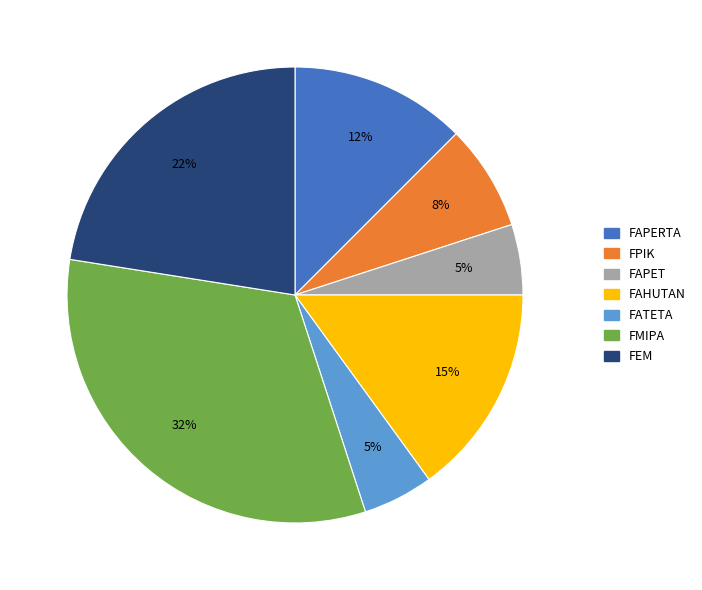

Does FAPERTA account for over 50% of the chart?

No